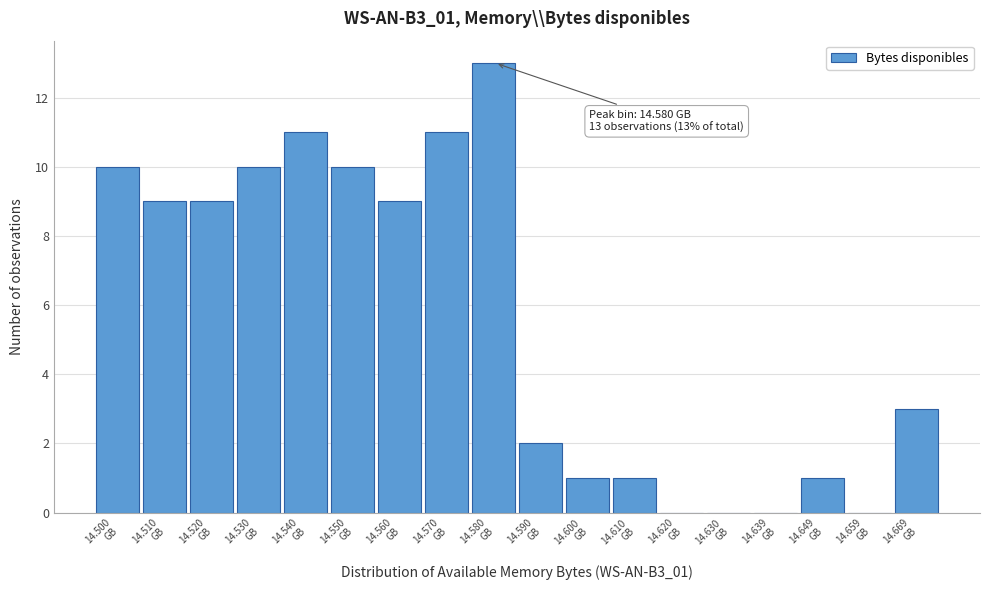

Which range on the x-axis has the tallest bar?

14.575 to 14.585